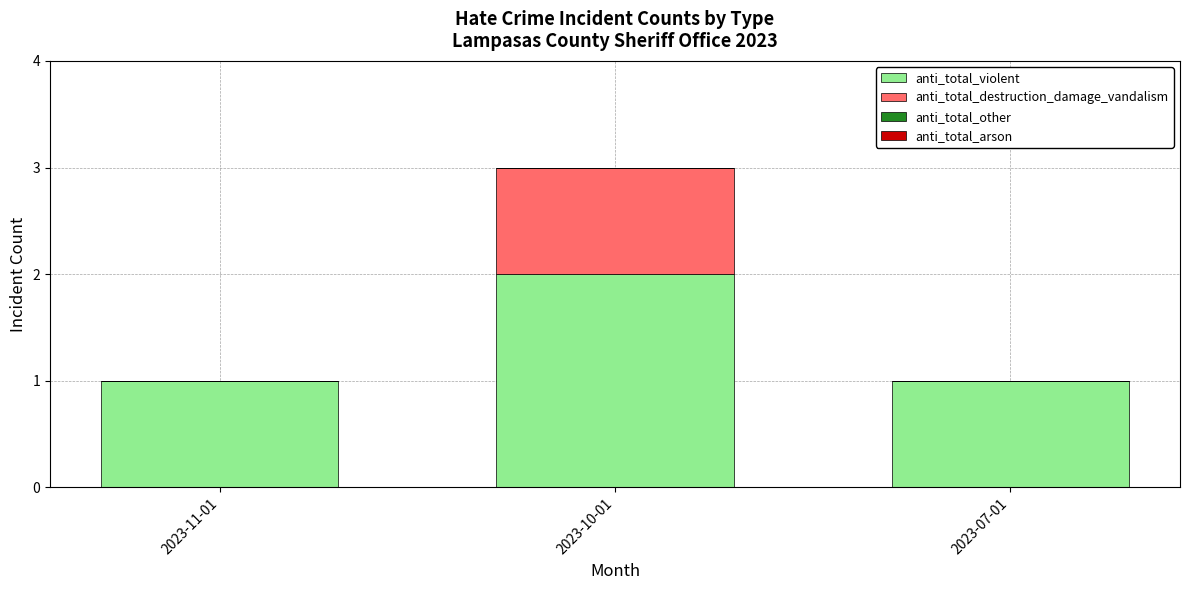

At which label does anti_total_violent reach its peak?

2023-10-01